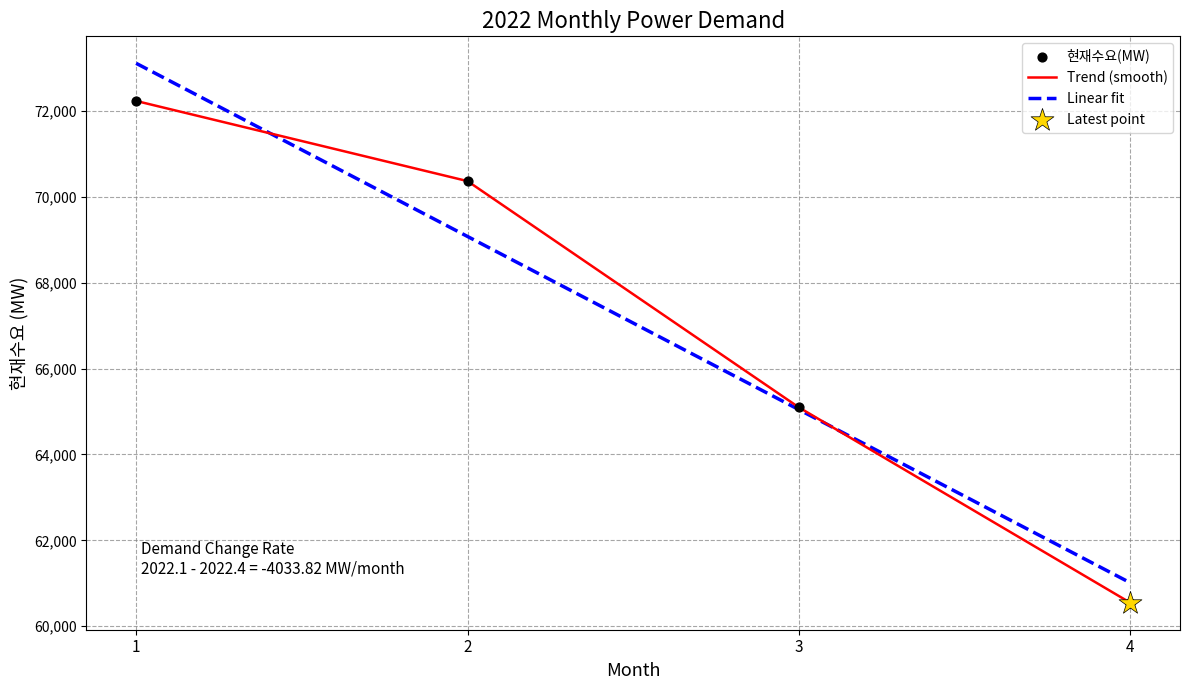

Between 3 and 2, which is larger?

2